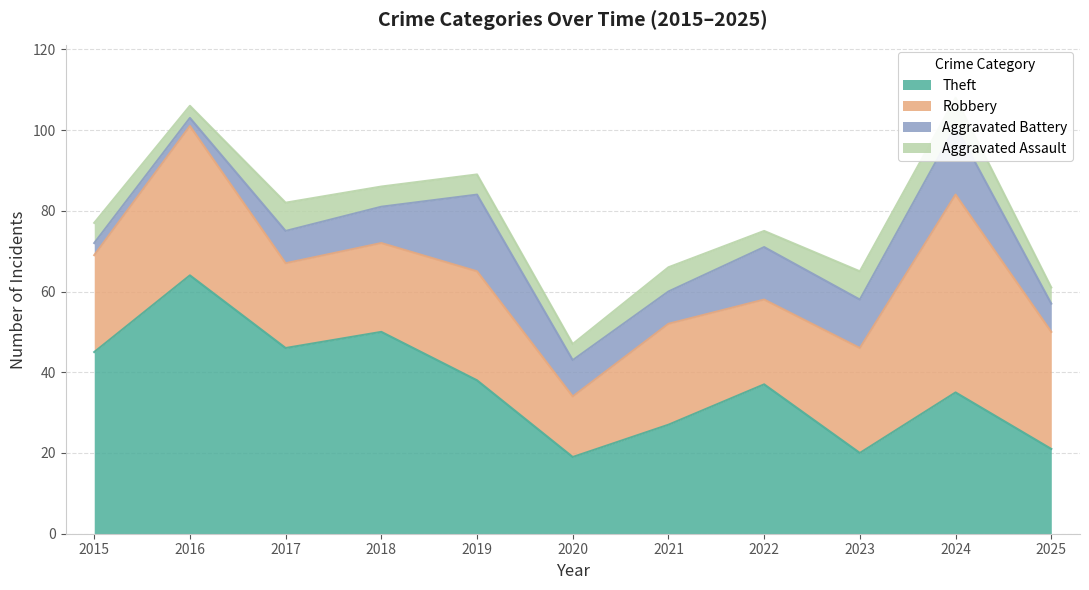

What is the value of the Theft point at the 2nd from the left?

64